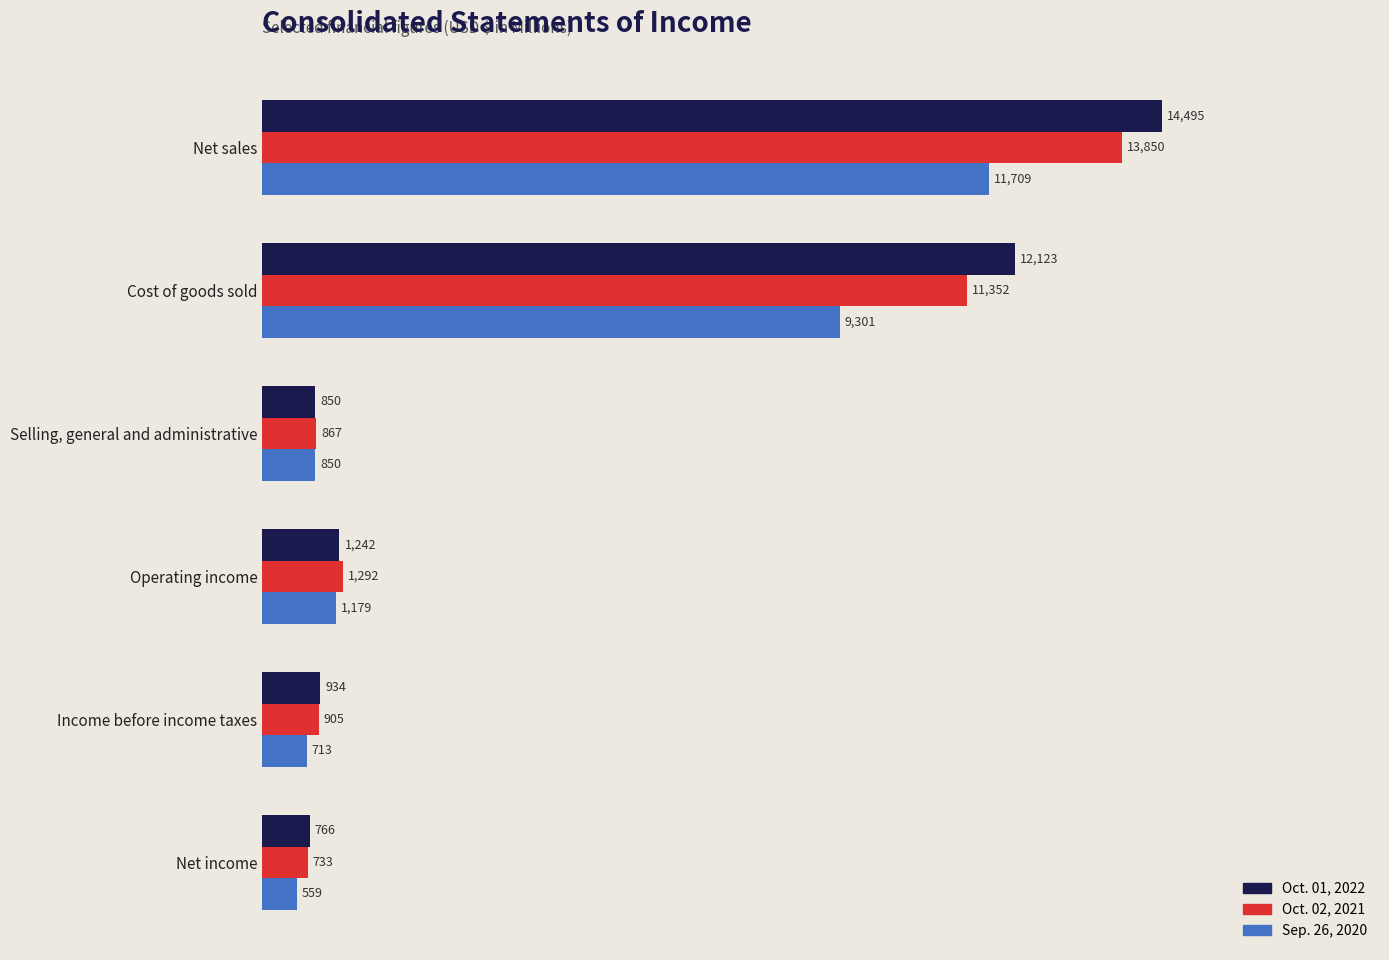

At which category is the sum across all series the highest?

Net sales